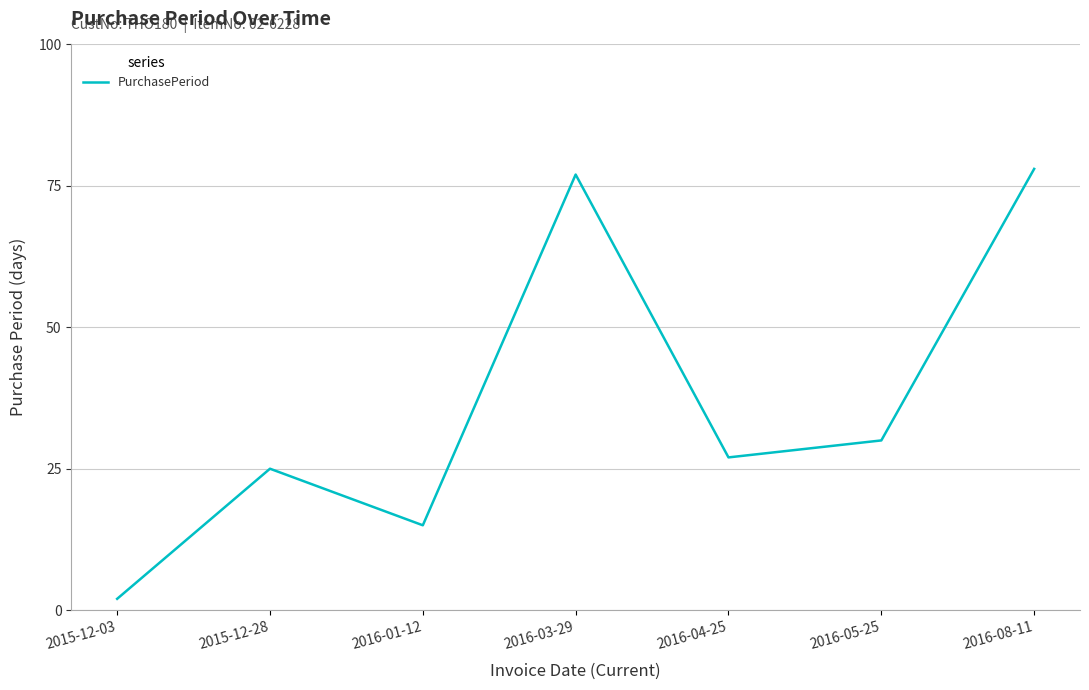

What position from the left is 2016-05-25?

6